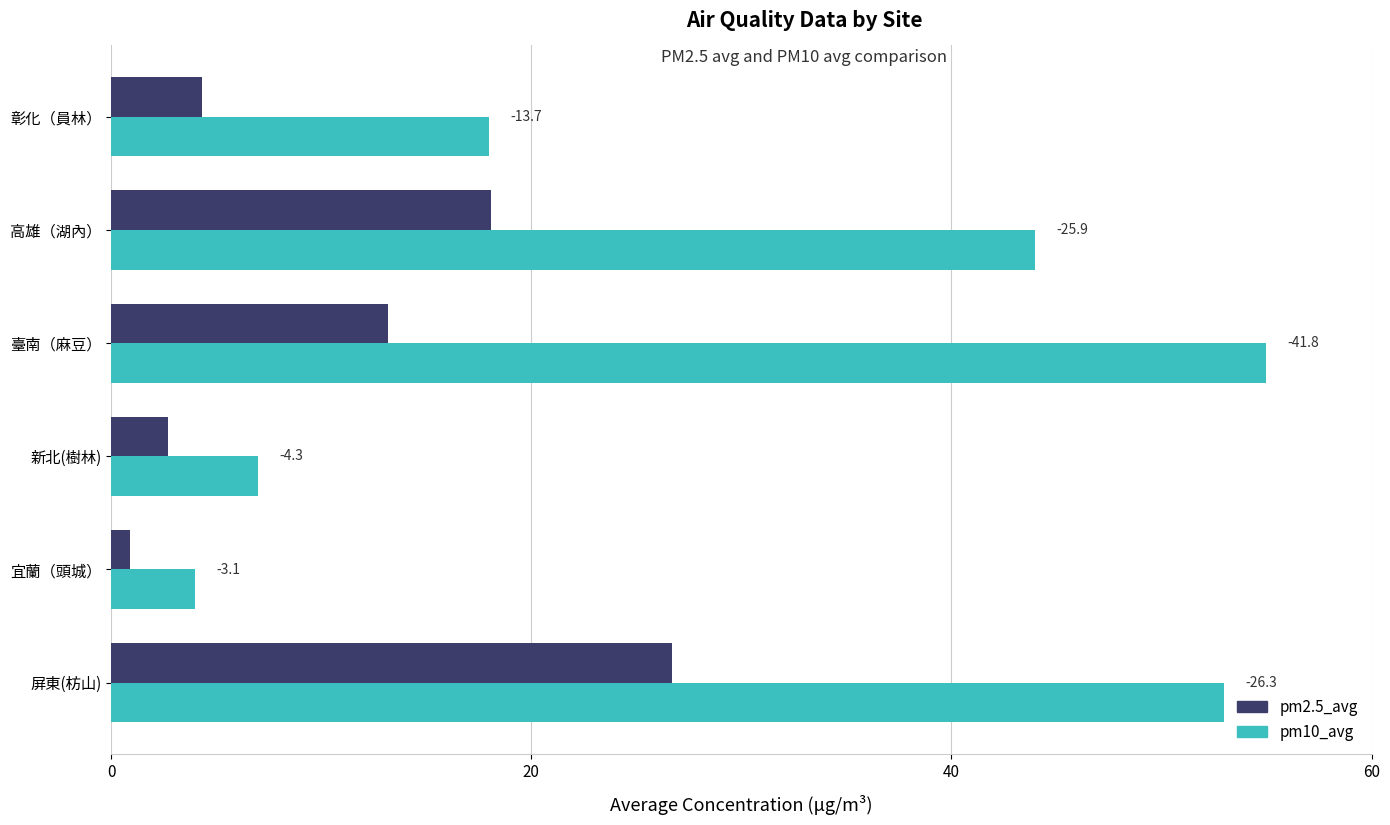

What is the maximum value for pm2.5_avg?

26.7